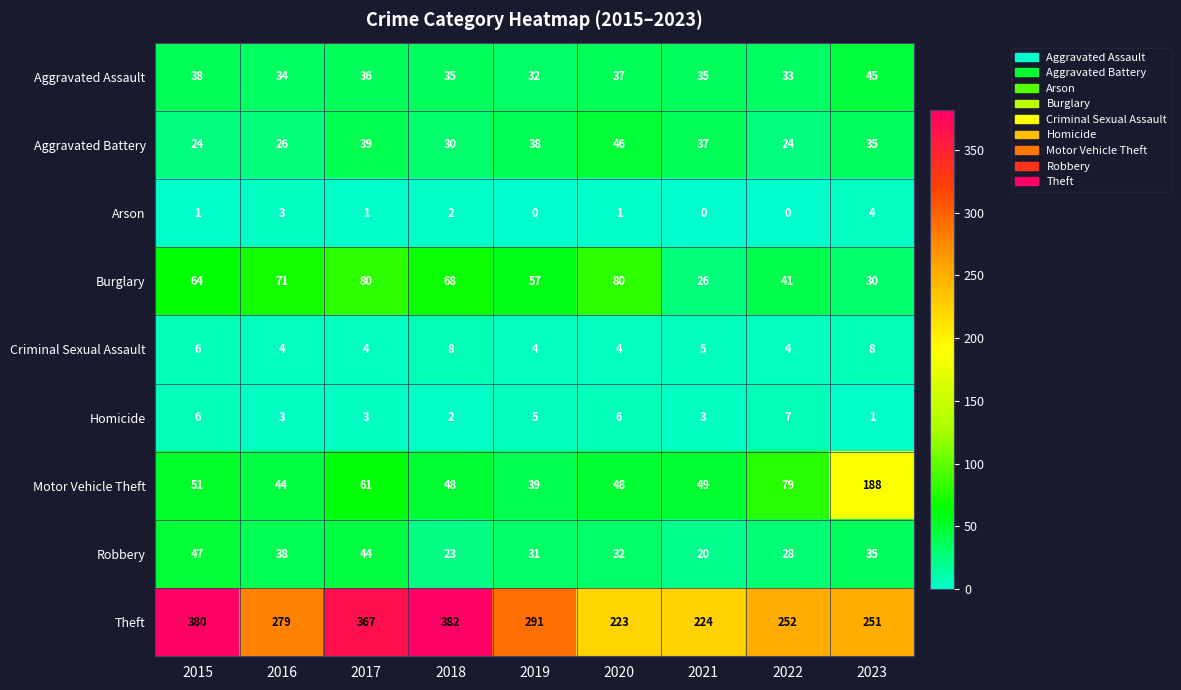

Is the value of Motor Vehicle Theft at 2021 greater than the value of Aggravated Battery at 2022?

Yes